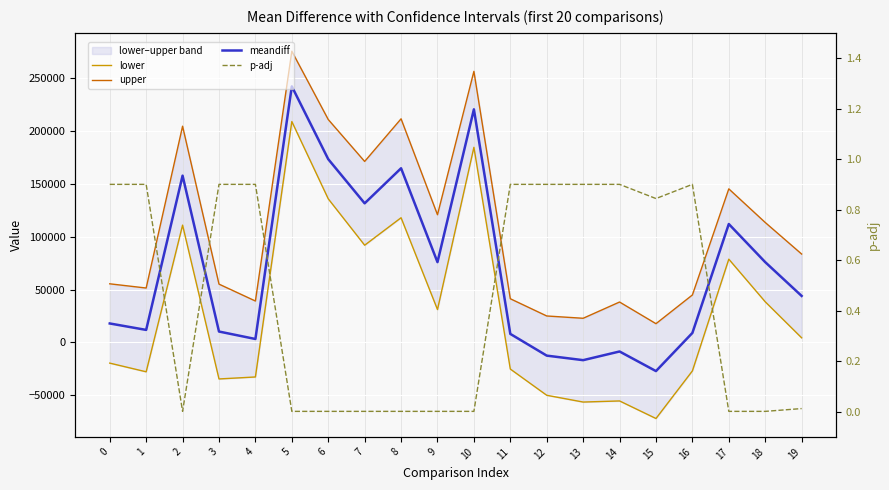

True or false: meandiff has a value of 23672.1 at 0.

False